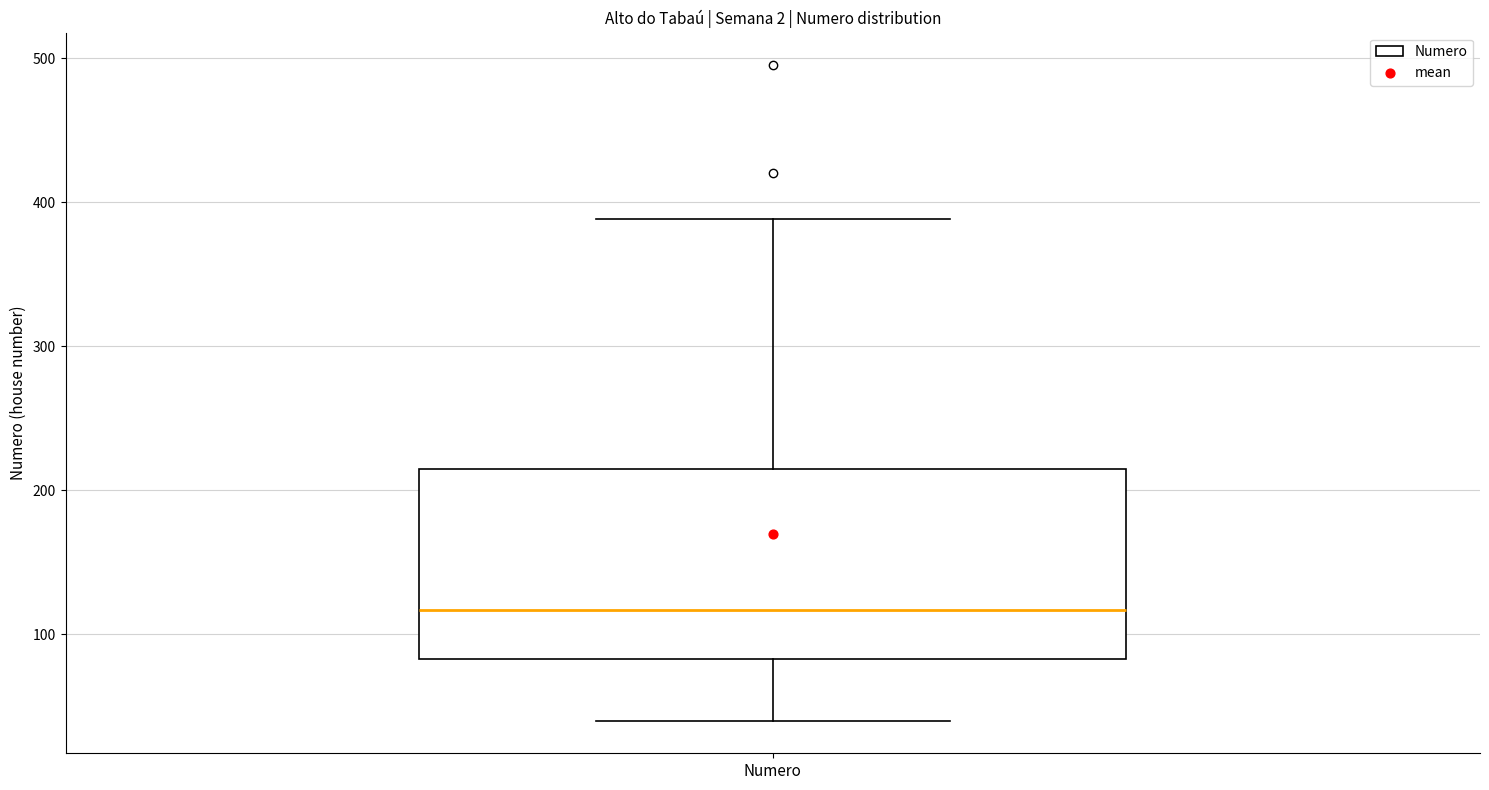

Where does the upper whisker of the box for Numero end on the y-axis? The values are not printed on the chart, so give them approximately, as read against the axis.

390